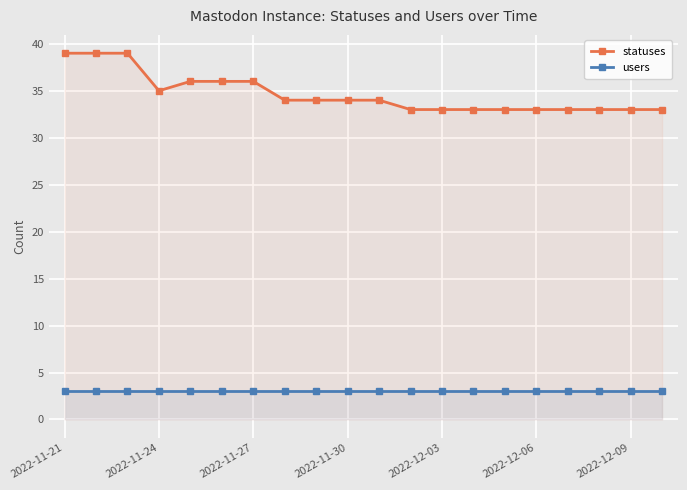

What is the value of the statuses point at the 5th from the left?

36